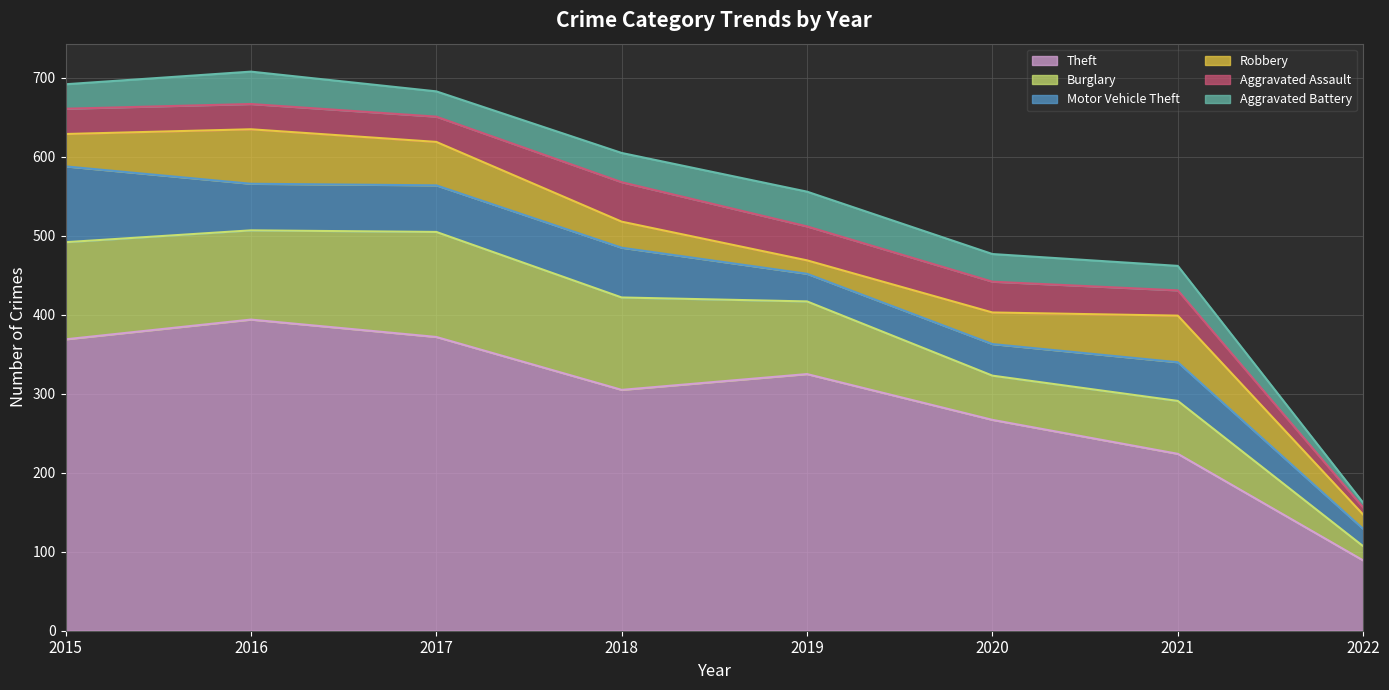

The value of Theft at 2018 is 482. True or false?

False